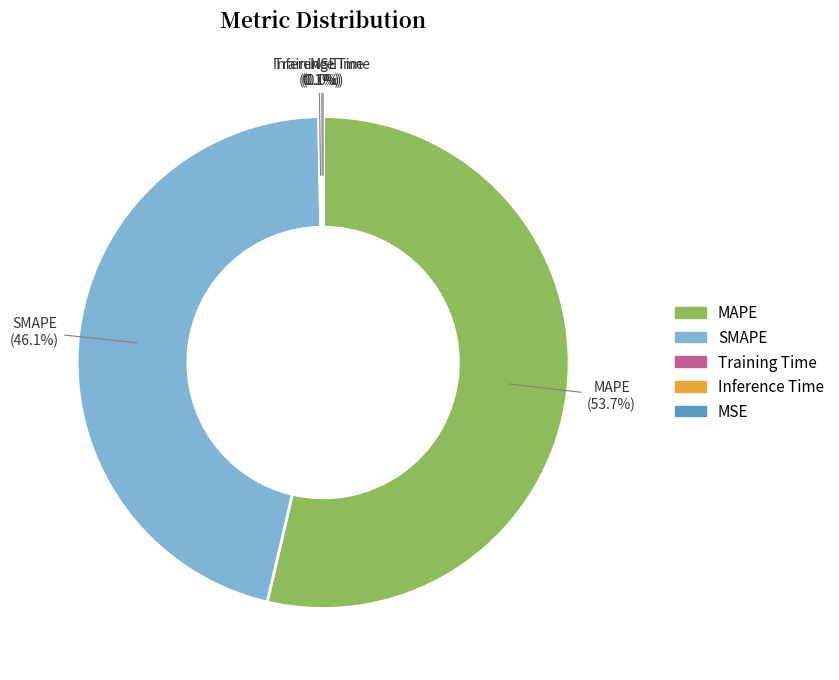

Does MAPE account for over 50% of the chart?

Yes